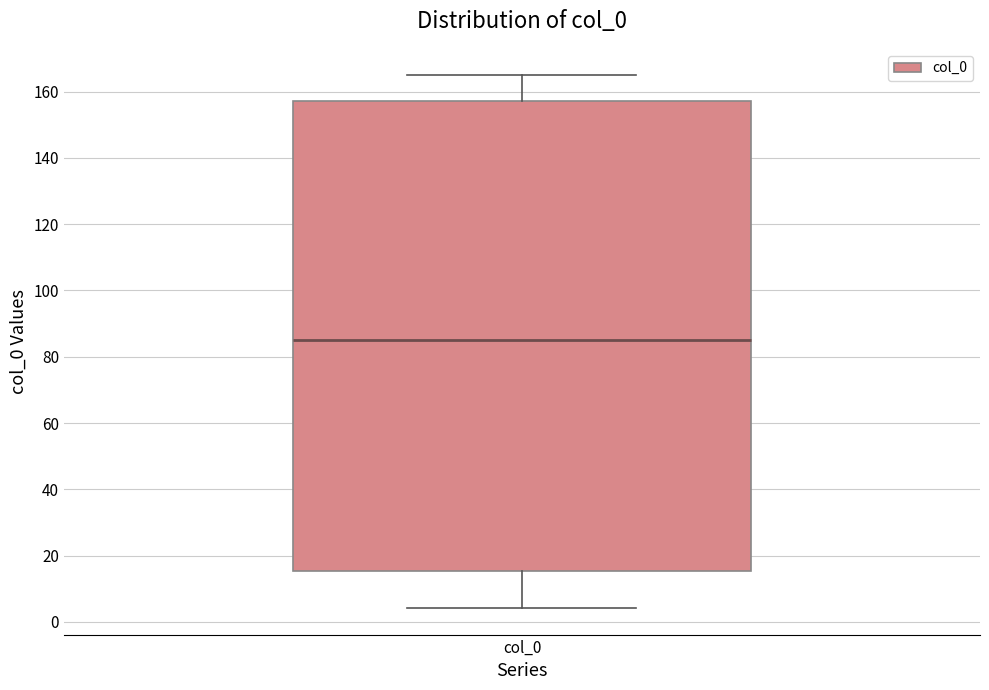

Transcribe this box plot: give where the median line is, the range the box spans, and where the two whiskers end, as read against the y-axis. The values are not printed on the chart, so give them approximately, as read against the axis.

median 86, box 16 to 158, whiskers 4 to 164